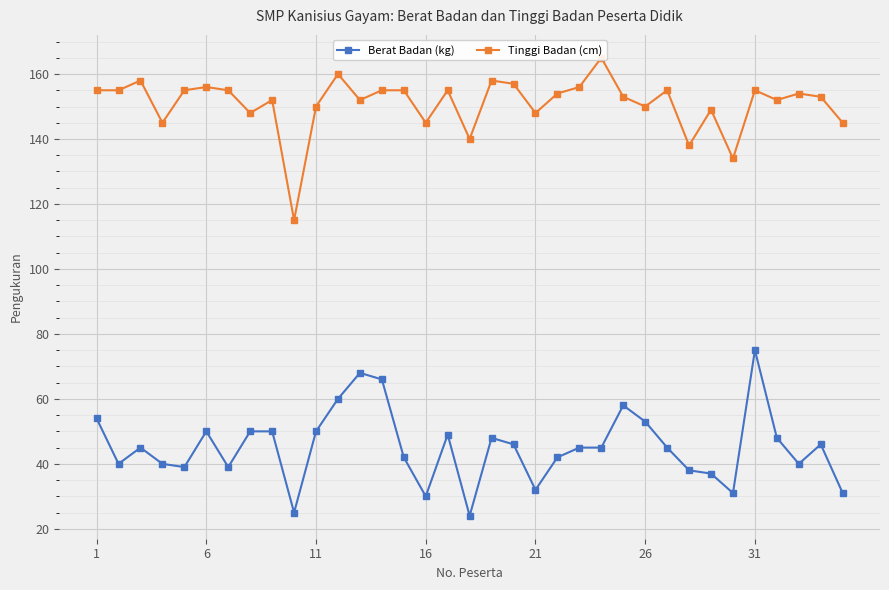

Does the chart display data point markers on the line(s)?

Yes